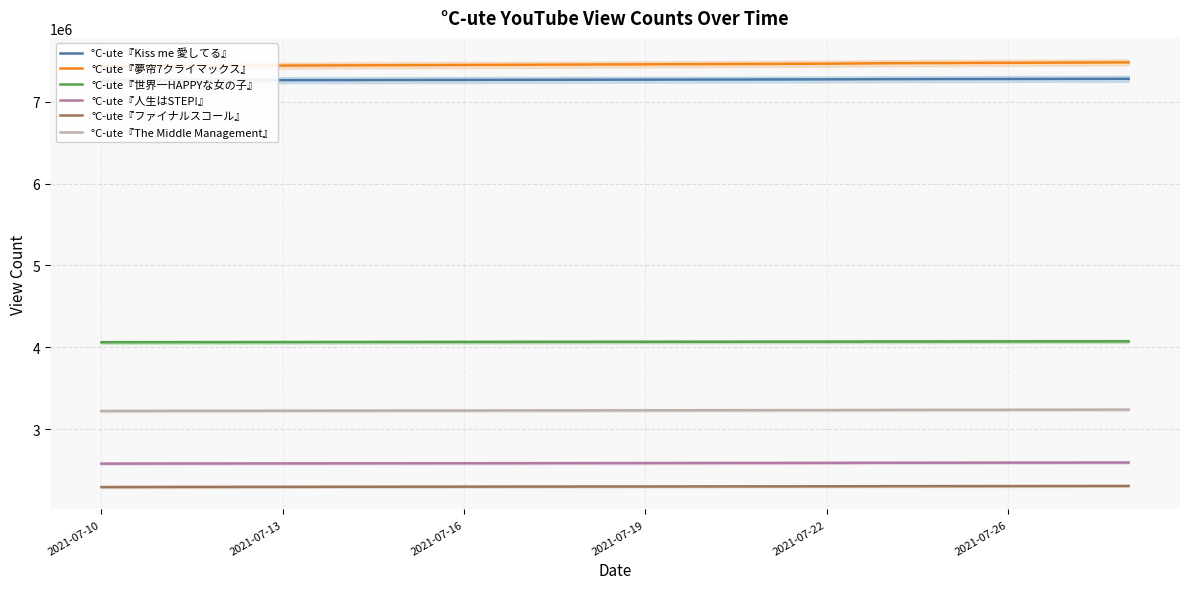

What is the value of the °C-ute『ファイナルスコール』 point at the 4th from the left?

2293798